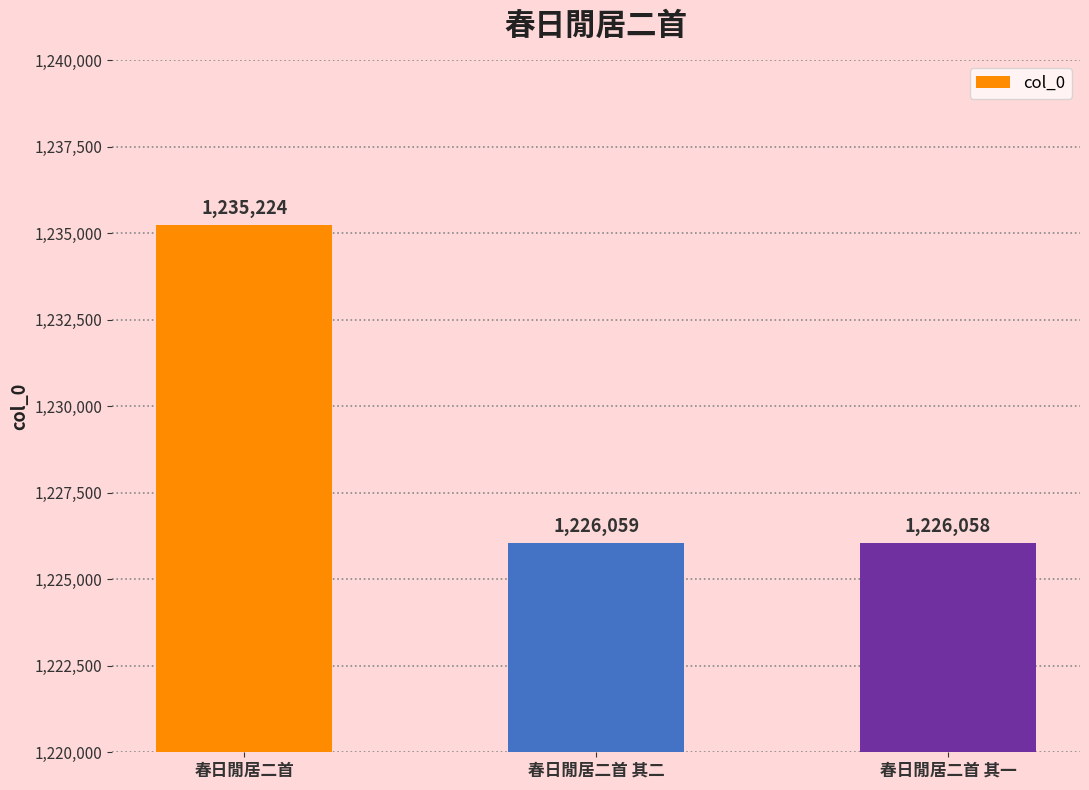

List the labels in order of value, smallest first.

春日閒居二首 其一, 春日閒居二首 其二, 春日閒居二首